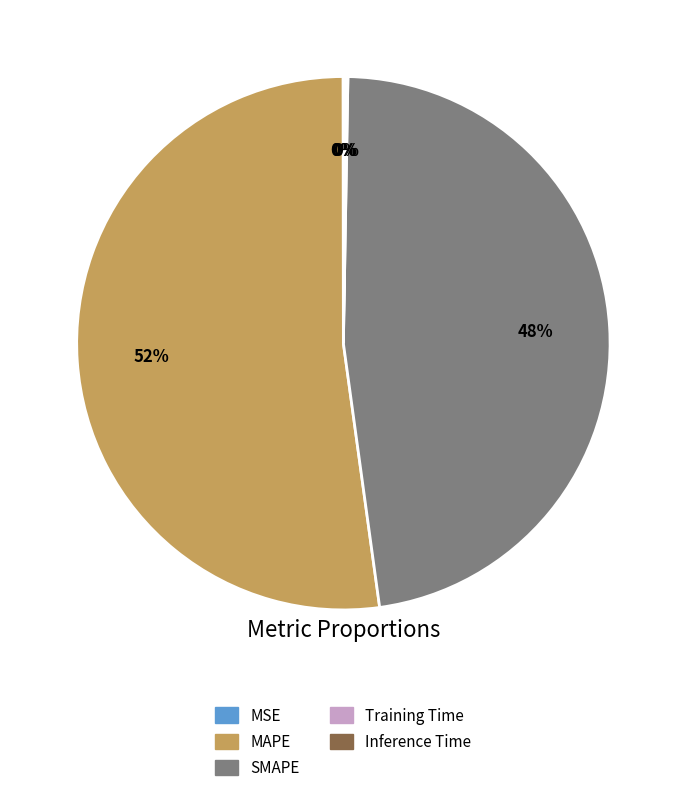

True or false: SMAPE accounts for 48% of the total.

True